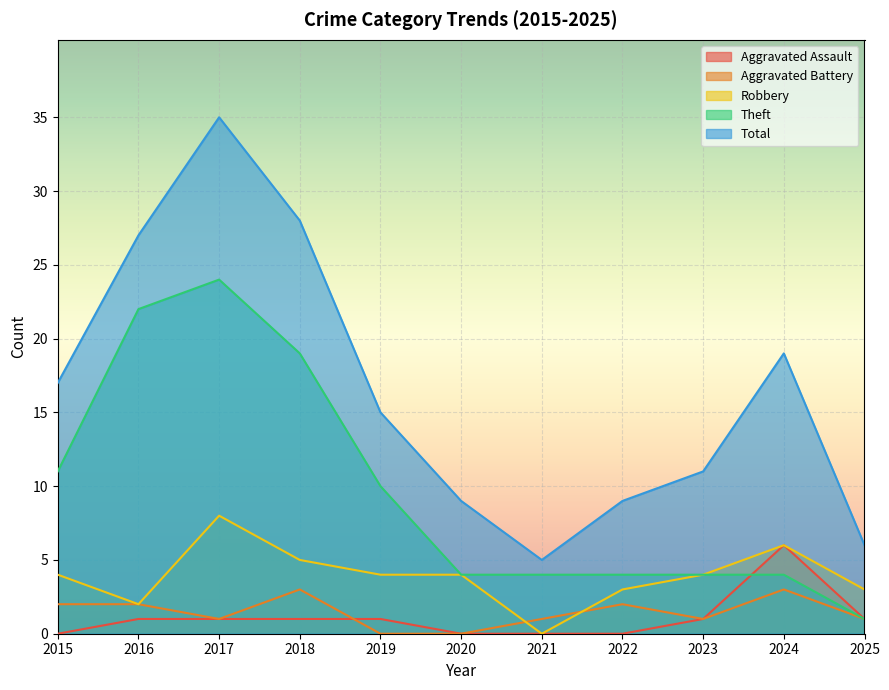

At which category is the sum across all series the highest?

2017